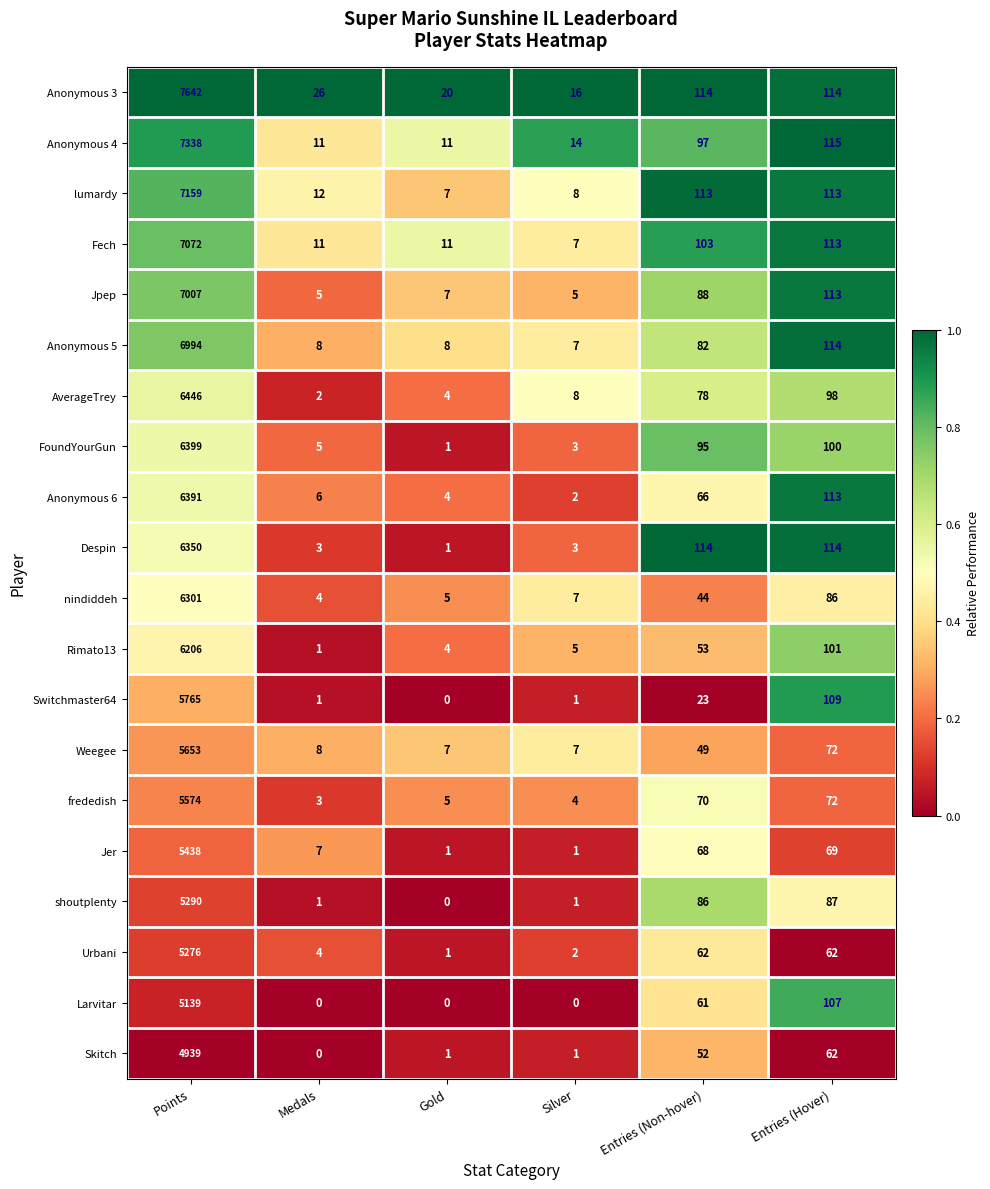

What is the highest value of the Anonymous 5 series?

6994